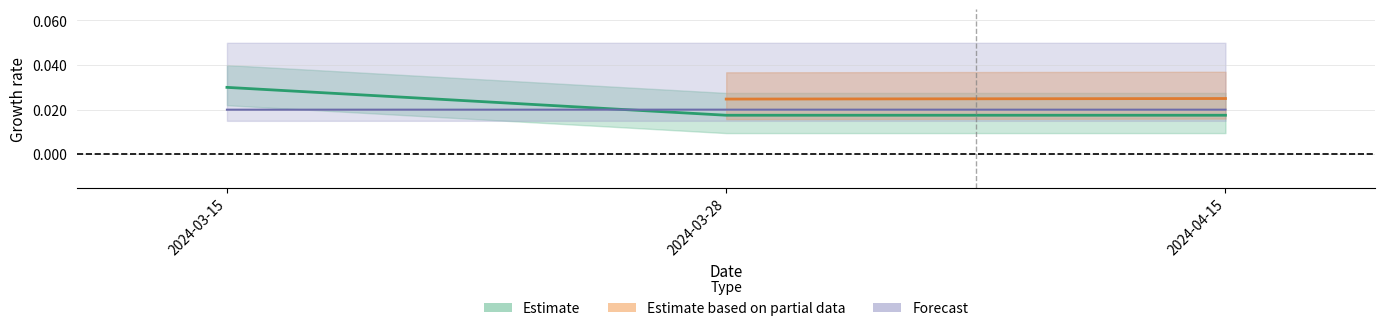

The Antal series shows 0.0 at 2024-03-15. True or false?

False